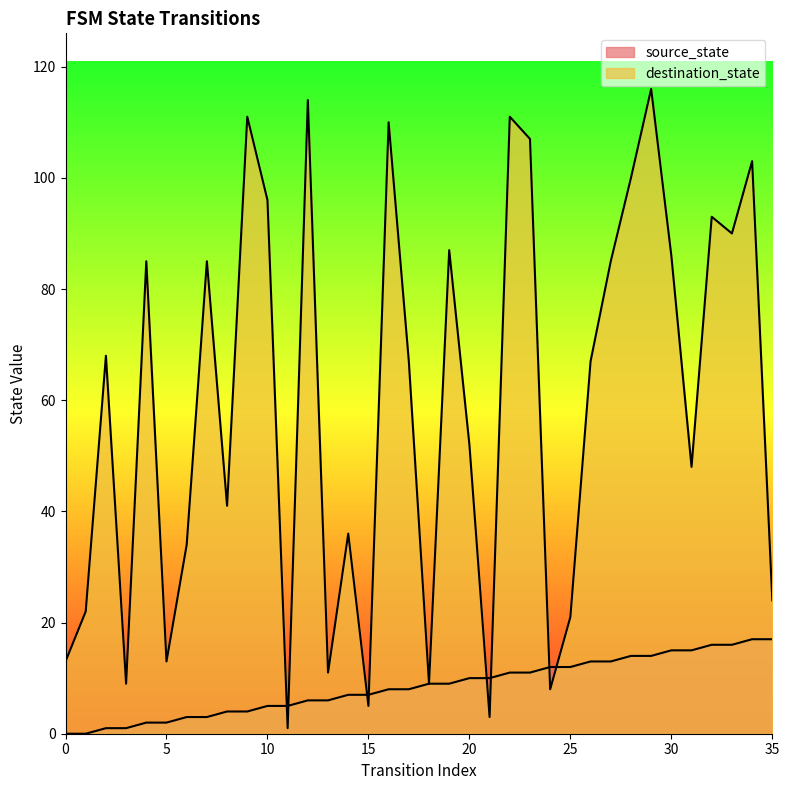

The value of destination_state at 26 is 67. True or false?

True